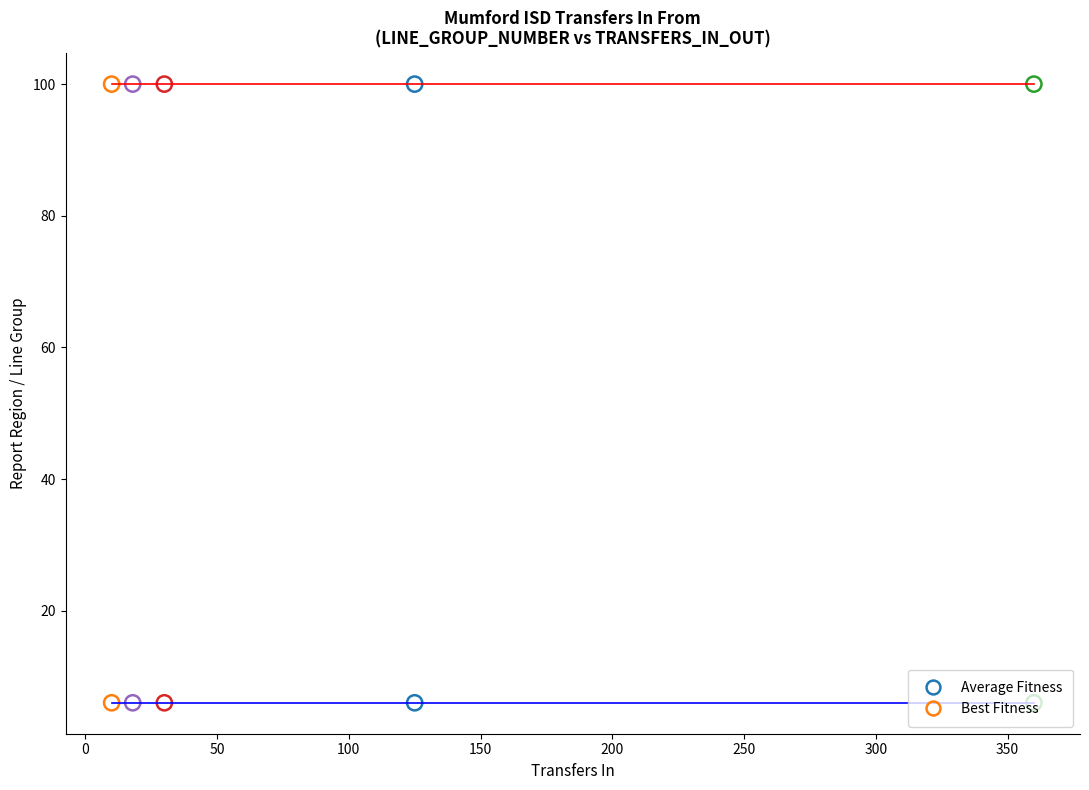

What are all the series names shown in the legend?

Average Fitness, Best Fitness